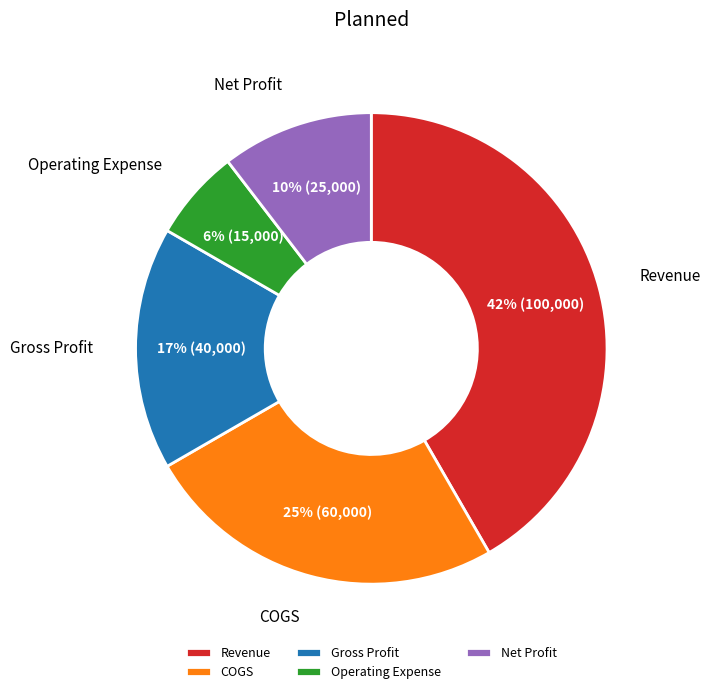

Rank the categories by value from lowest to highest.

Operating Expense, Net Profit, Gross Profit, COGS, Revenue